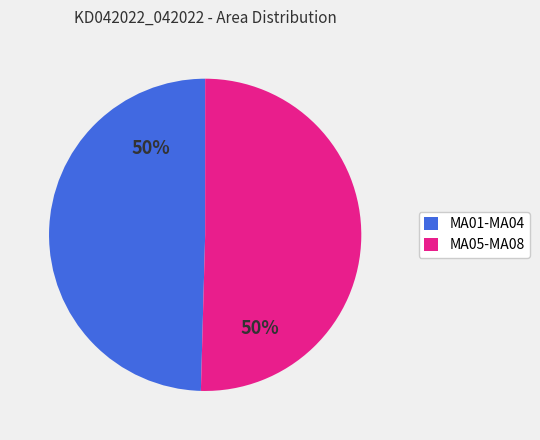

What percentage is the MA01-MA04 slice, to the nearest percent?

50%